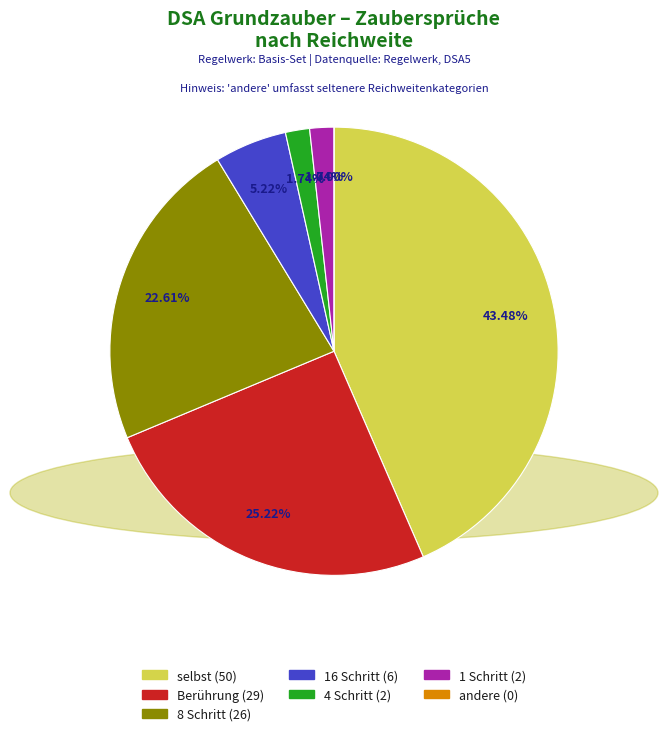

How many slices are in this pie chart?

7